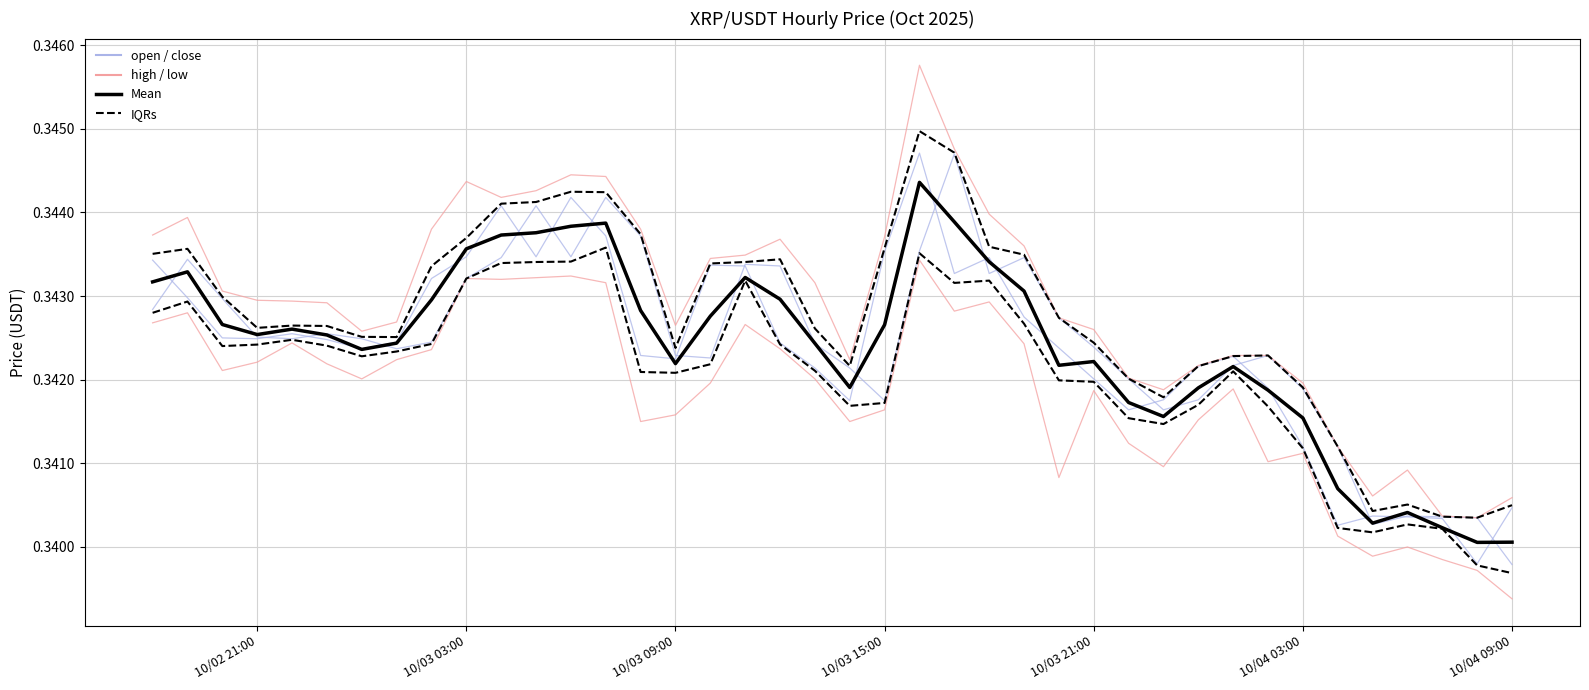

Does the chart display data point markers on the line(s)?

No